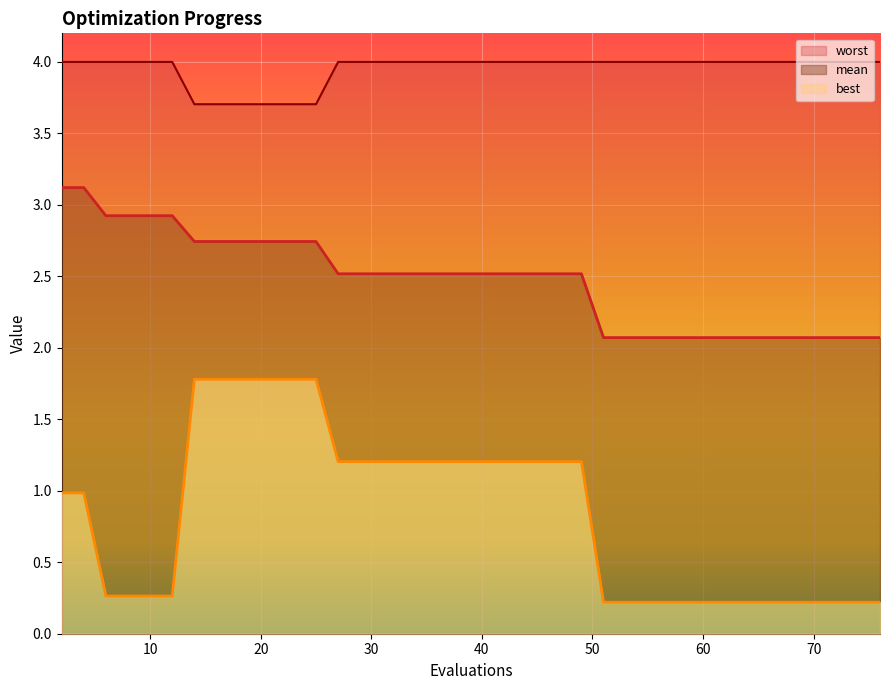

Reading right to left, transcribe all the data shown in this chart.

mean: 2.1	2.1	2.1	2.1	2.1	2.1	2.1	2.1	2.1	2.1	2.1	2.1	2.1	2.1	2.1	2.5	2.5	2.5	2.5	2.5	2.5	2.5	2.5	2.5	2.5	2.5	2.5	2.7	2.7	2.7	2.7	2.7	2.7	2.7	2.9	2.9	2.9	2.9	3.1	3.1
best: 0.2	0.2	0.2	0.2	0.2	0.2	0.2	0.2	0.2	0.2	0.2	0.2	0.2	0.2	0.2	1.2	1.2	1.2	1.2	1.2	1.2	1.2	1.2	1.2	1.2	1.2	1.2	1.8	1.8	1.8	1.8	1.8	1.8	1.8	0.3	0.3	0.3	0.3	1.0	1.0
worst: 4.0	4.0	4.0	4.0	4.0	4.0	4.0	4.0	4.0	4.0	4.0	4.0	4.0	4.0	4.0	4.0	4.0	4.0	4.0	4.0	4.0	4.0	4.0	4.0	4.0	4.0	4.0	3.7	3.7	3.7	3.7	3.7	3.7	3.7	4.0	4.0	4.0	4.0	4.0	4.0